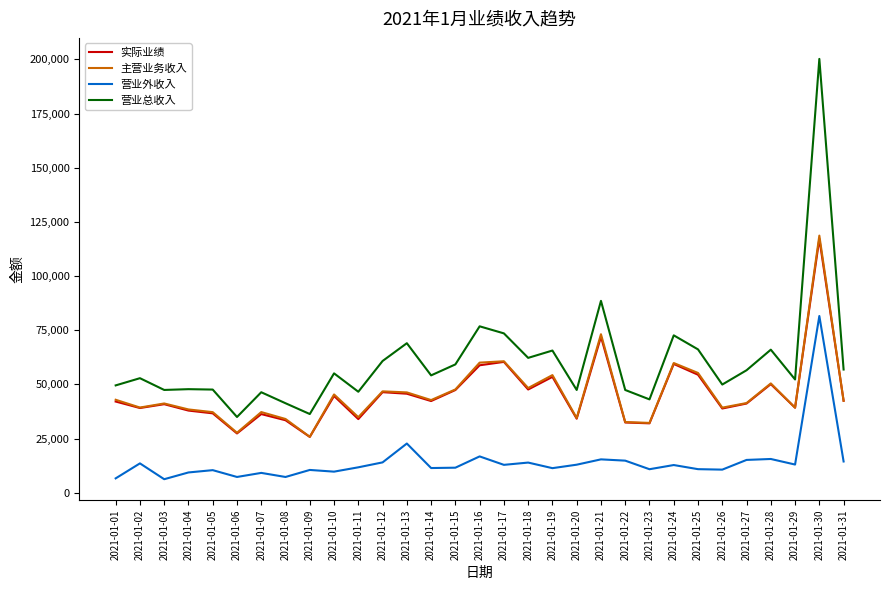

What is the smallest value displayed?

6238